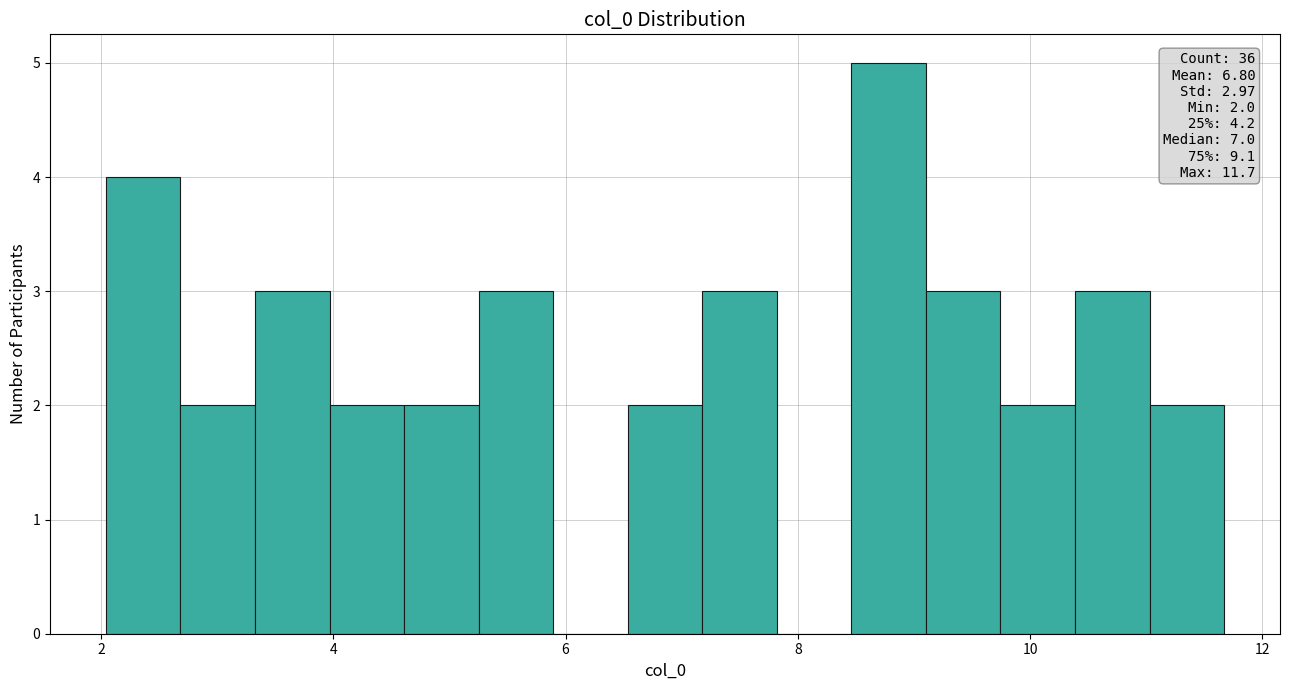

Around what value on the x-axis is the tallest bar? Give the approximate position of its centre, as read against the axis.

8.8